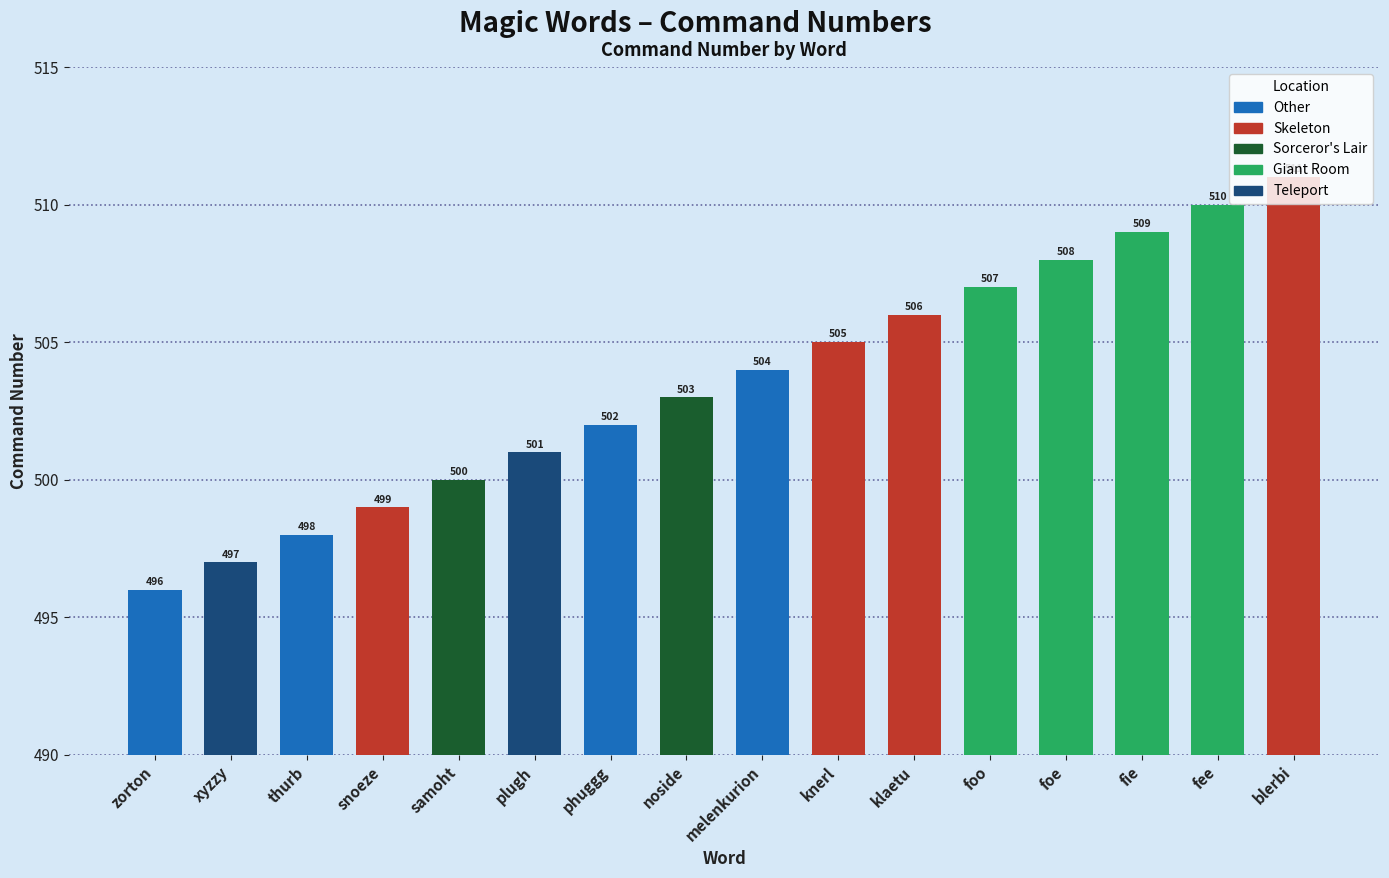

List the labels in order of value, largest first.

blerbi, fee, fie, foe, foo, klaetu, knerl, melenkurion, noside, phuggg, plugh, samoht, snoeze, thurb, xyzzy, zorton